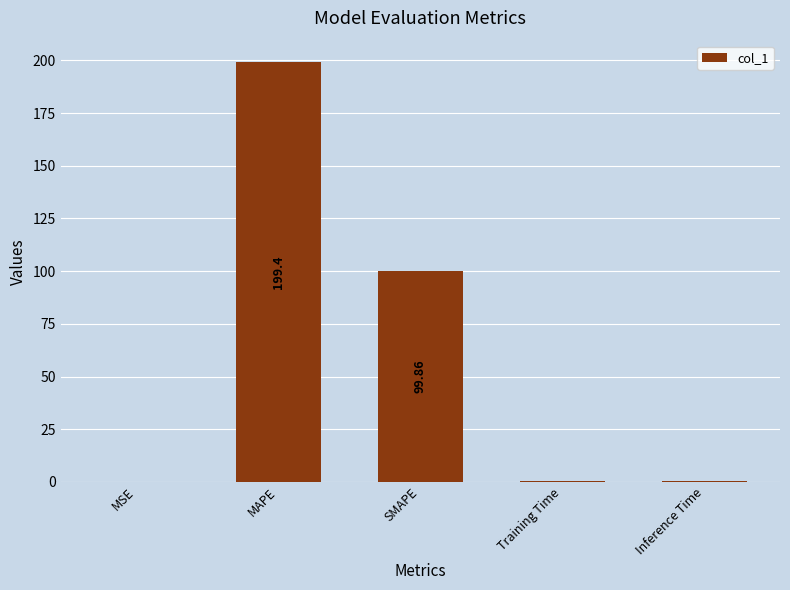

Between SMAPE and MSE, which is larger?

SMAPE